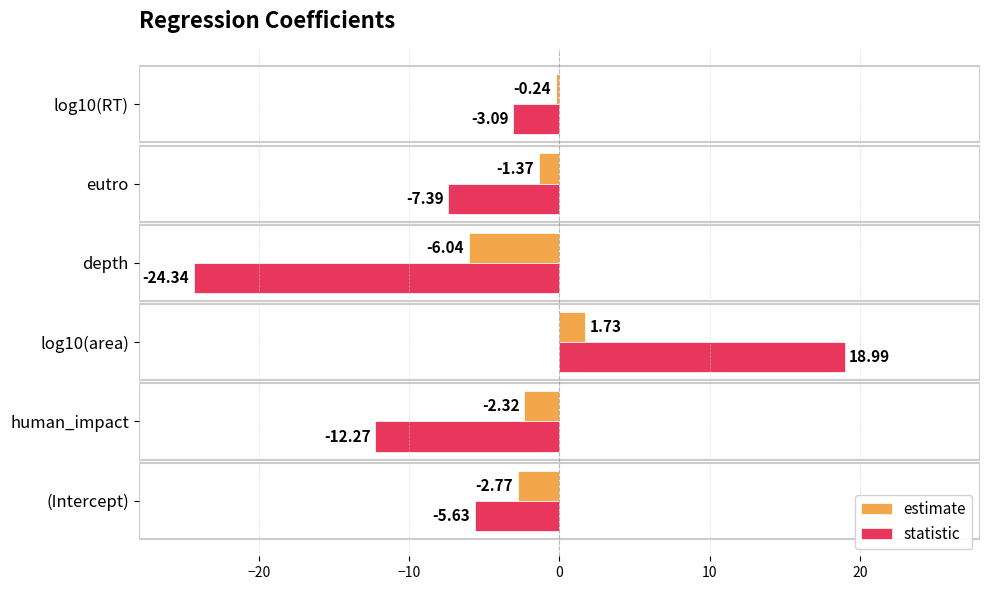

Is the value of statistic at eutro greater than the value of estimate at eutro?

No